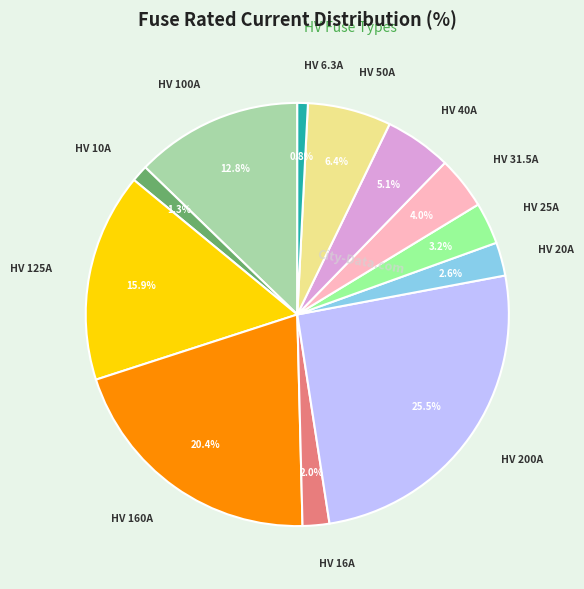

Approximately how many times larger is the value at HV 31.5A compared to HV 40A?

0.8